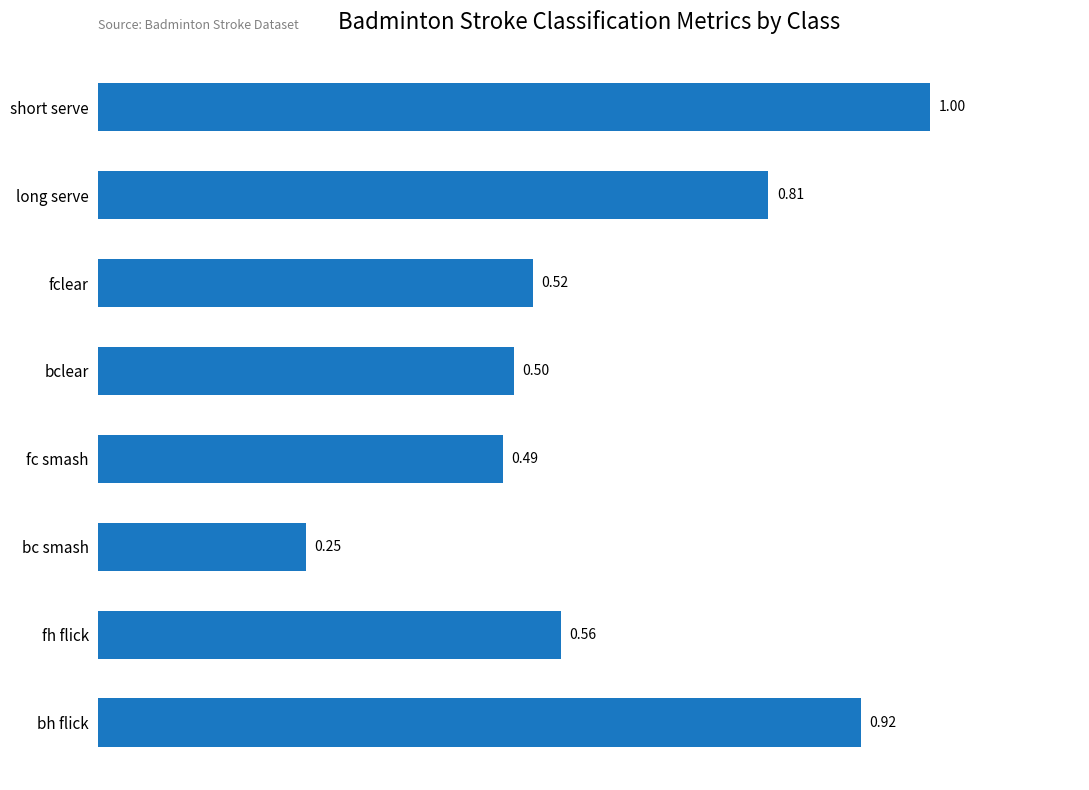

Which has a higher value, short serve or fc smash?

short serve